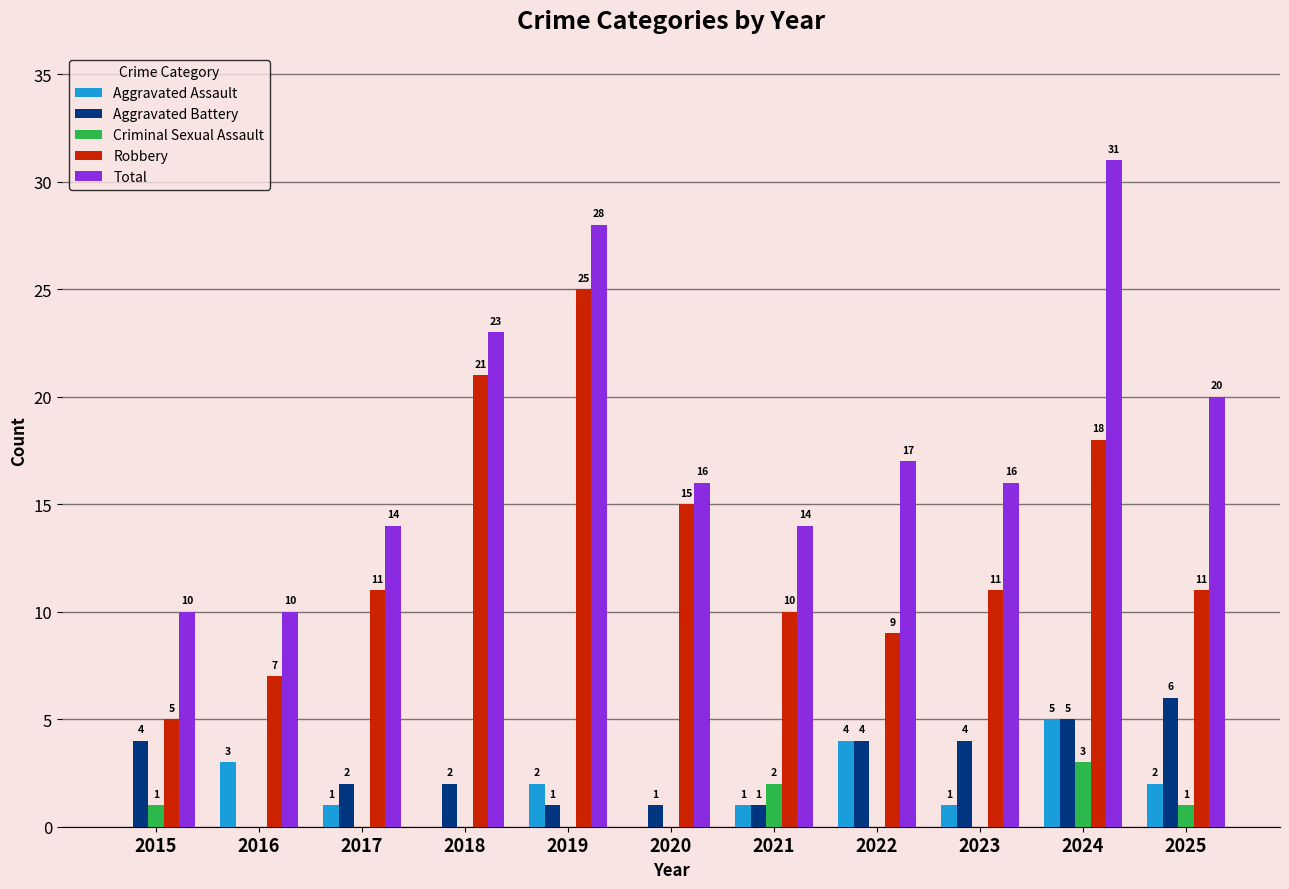

Which series changed the most between 2020 and 2021?

Robbery